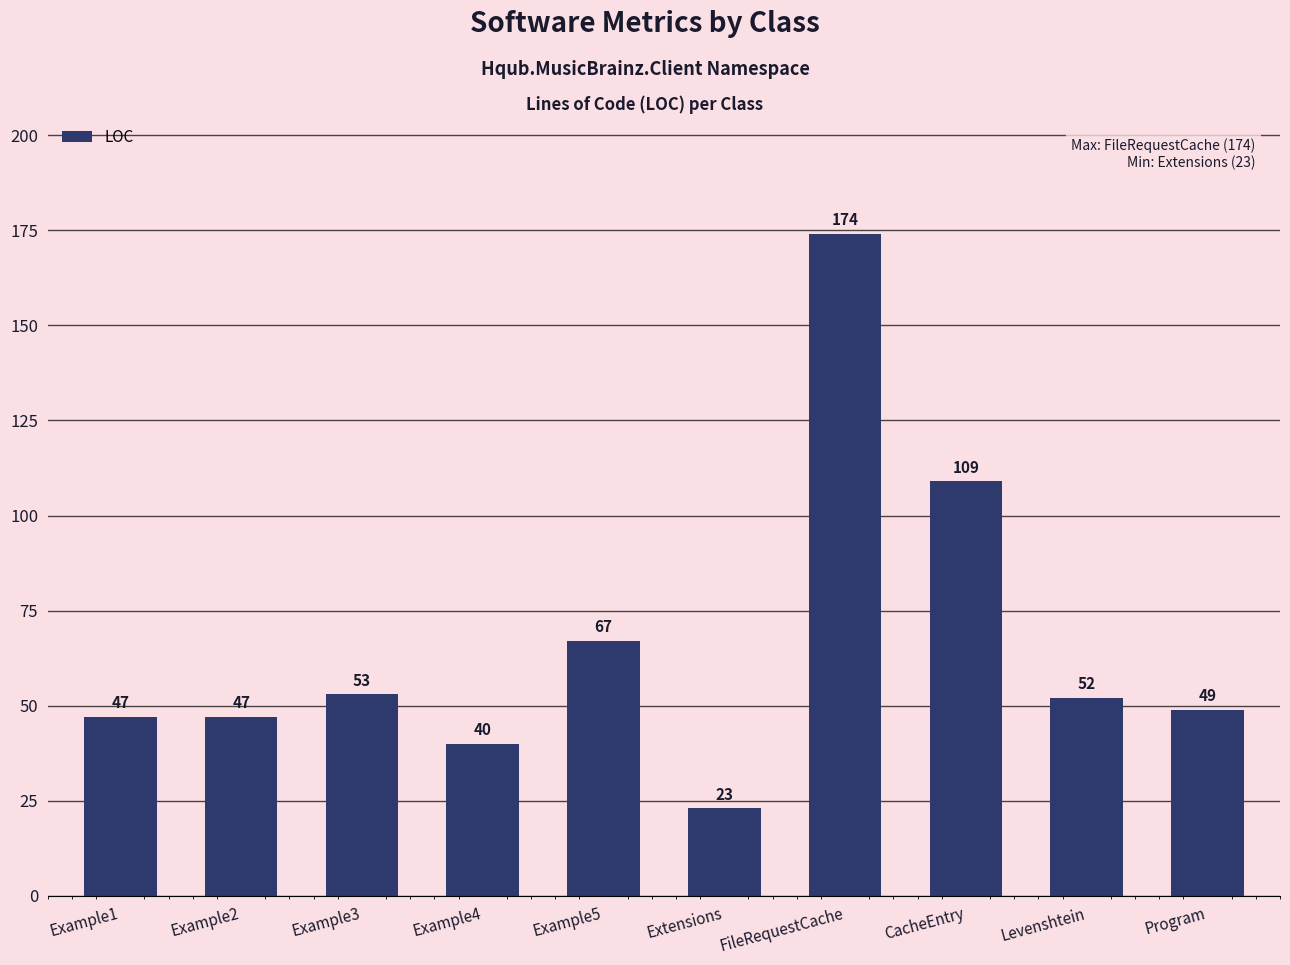

How many values are below 52?

5